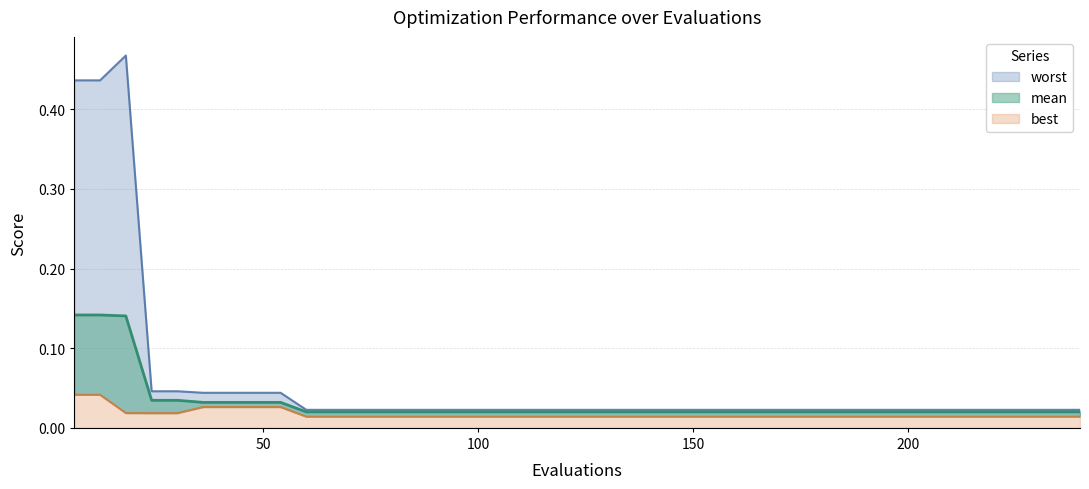

Is it true that worst equals 0.0 at 66?

False